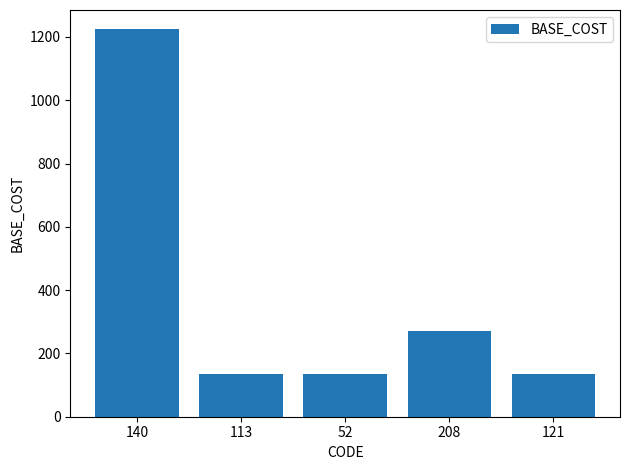

The value at 113 is 220. True or false?

False